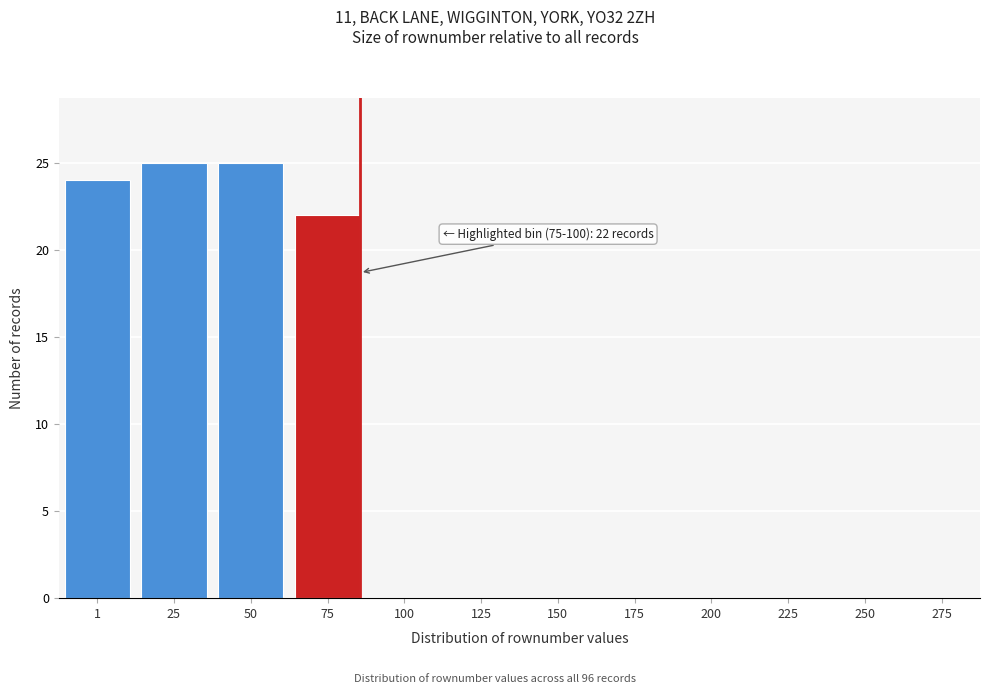

Reading right to left, list all the values displayed in this chart.

275=0	250=0	225=0	200=0	175=0	150=0	125=0	100=0	75=22	50=25	25=25	1=24